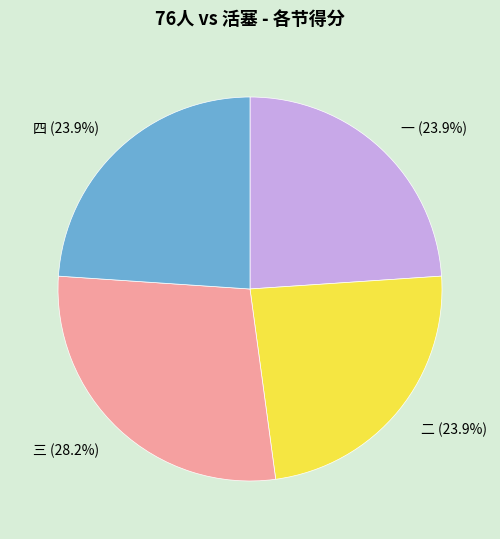

How many segments does this pie chart have?

4